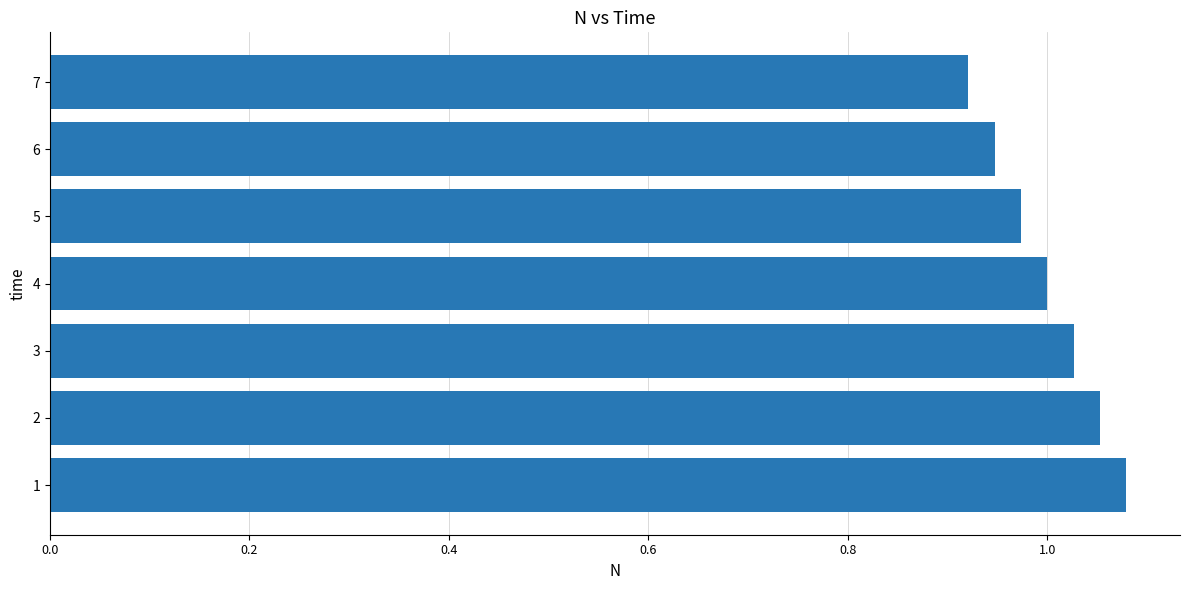

What is the sum of all values?

7.0